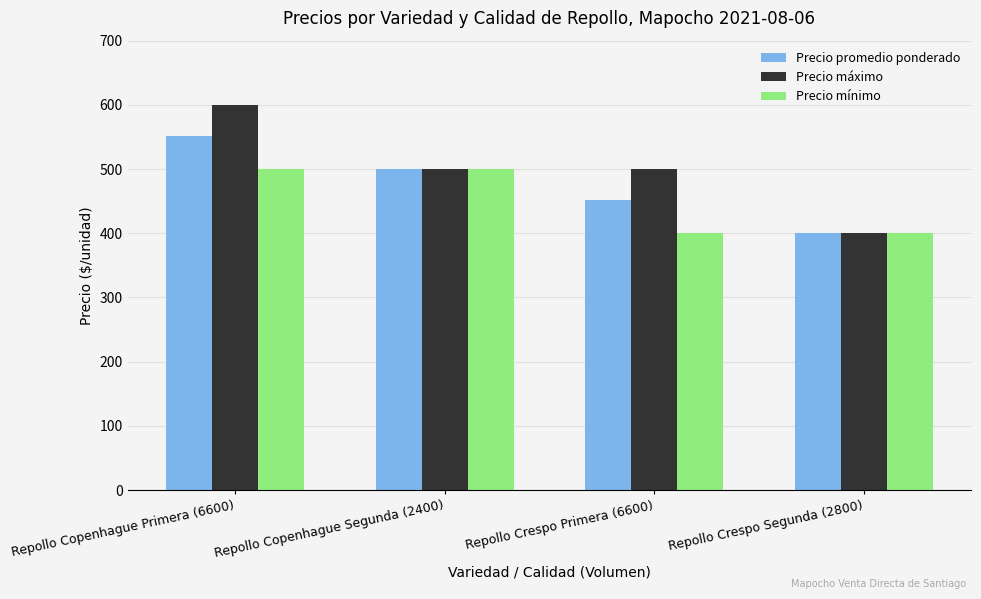

Is the value of Precio promedio ponderado at Repollo Crespo Primera (6600) greater than the value of Precio mínimo at Repollo Copenhague Primera (6600)?

No